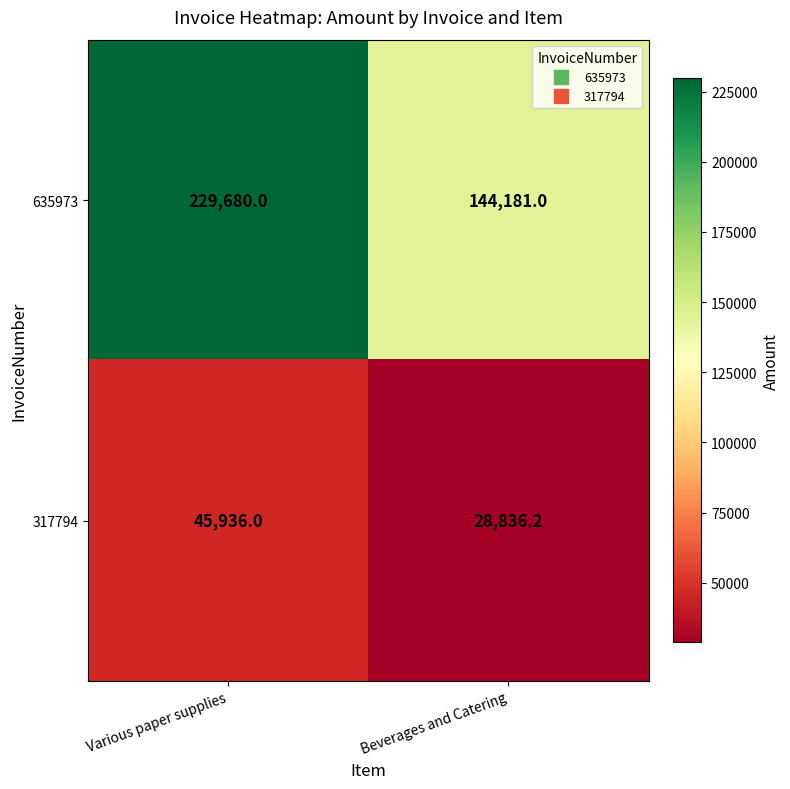

Reading left to right, what are all the values shown in this chart?

635973: 229680.0	144181.0
317794: 45936.0	28836.2